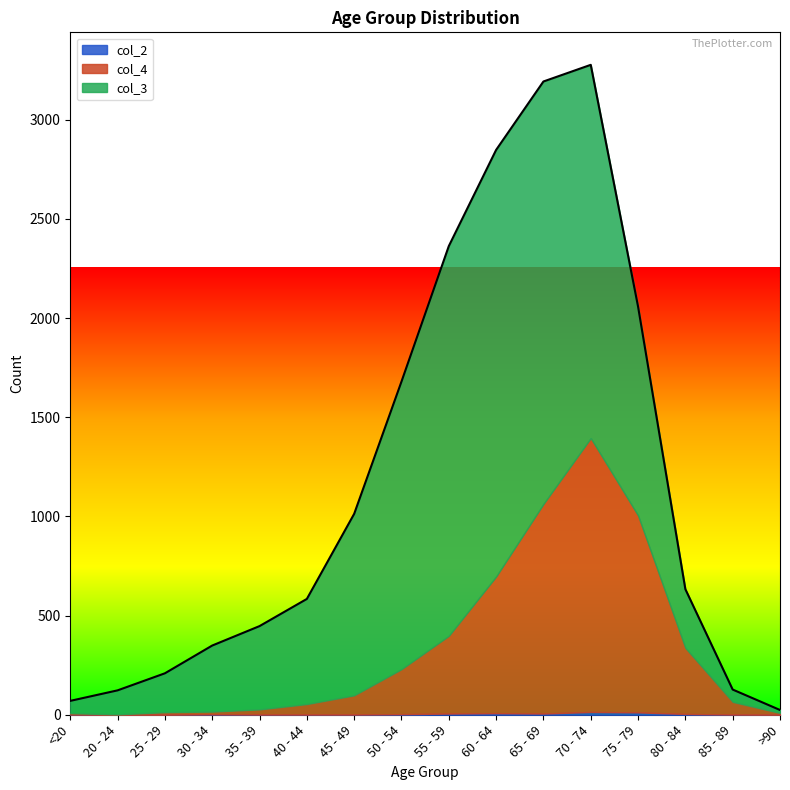

Which series has the largest total across all categories?

col_3